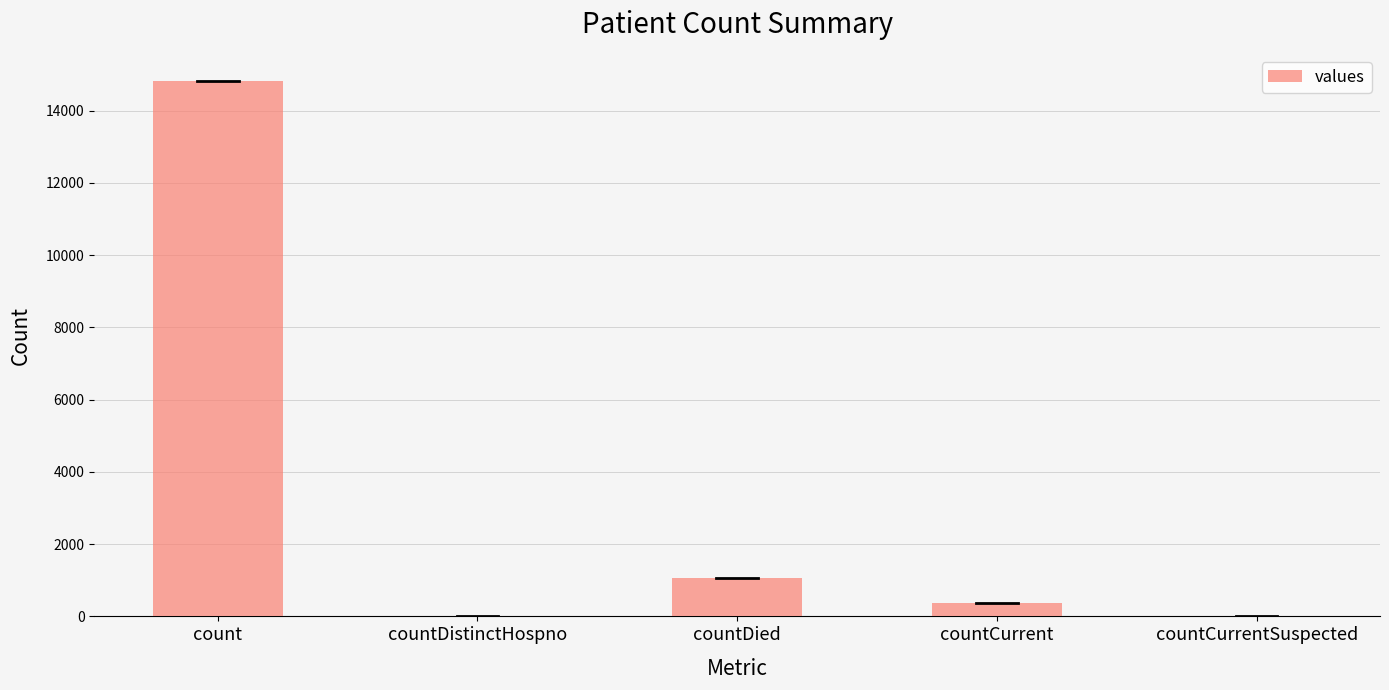

What is the difference between the values at countDistinctHospno and countDied?

1054